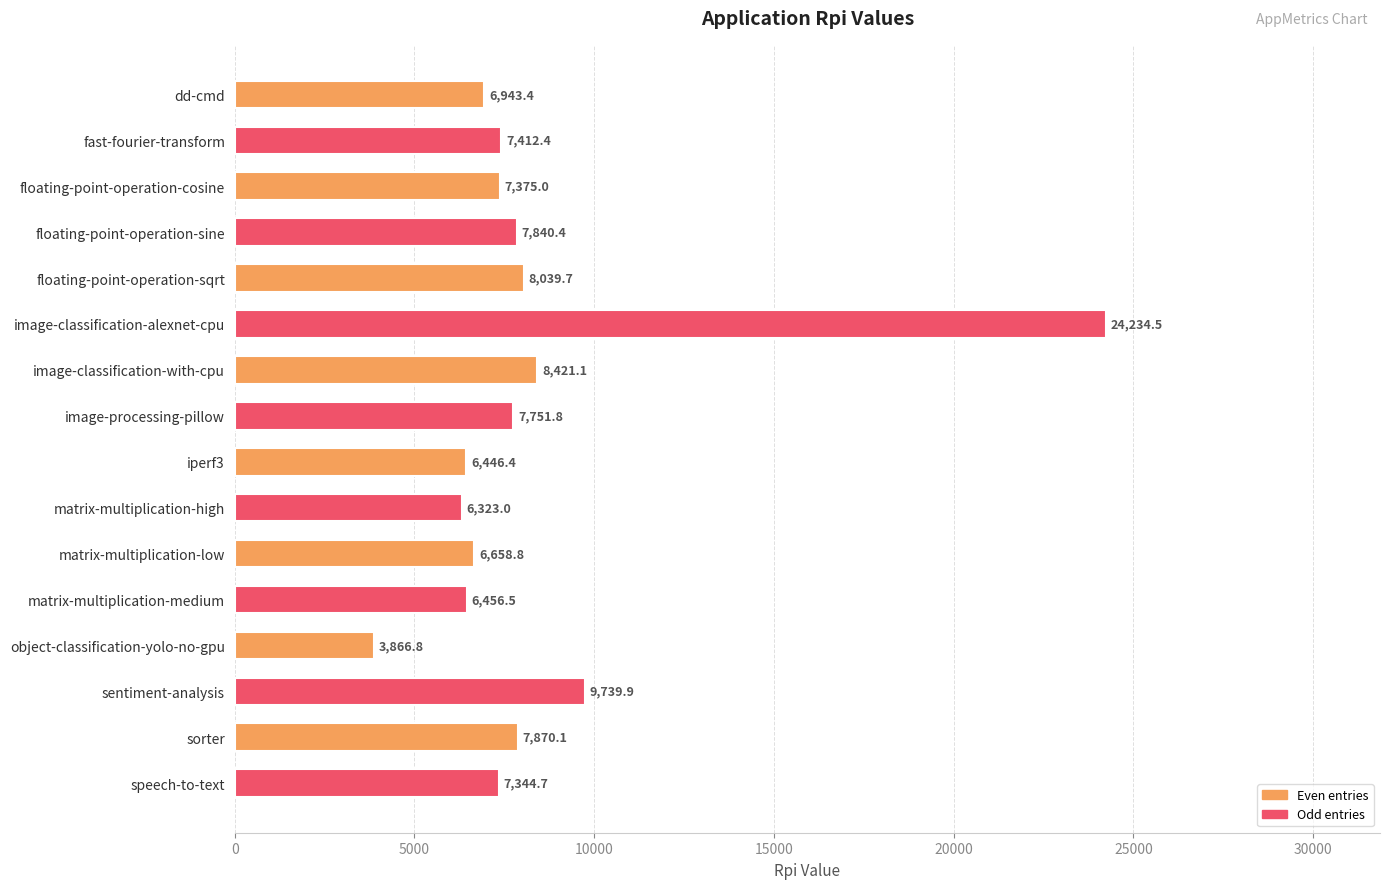

Where is the data nearest to the value 14050?

sentiment-analysis